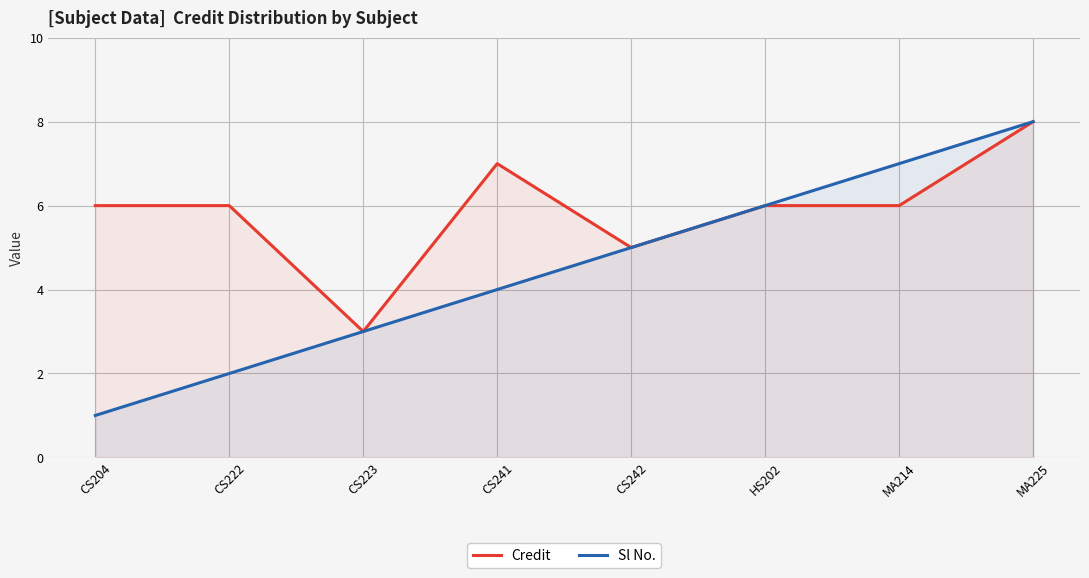

What is the difference between the maximum and minimum values in the Credit series?

5